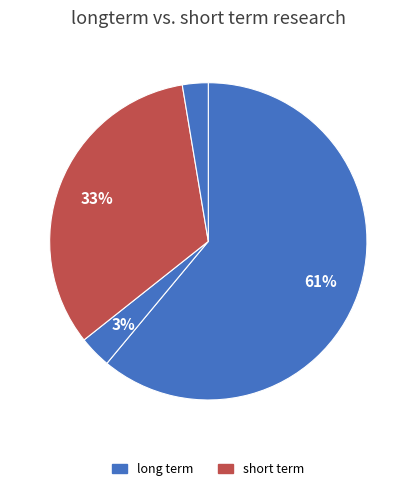

How many segments does this pie chart have?

4